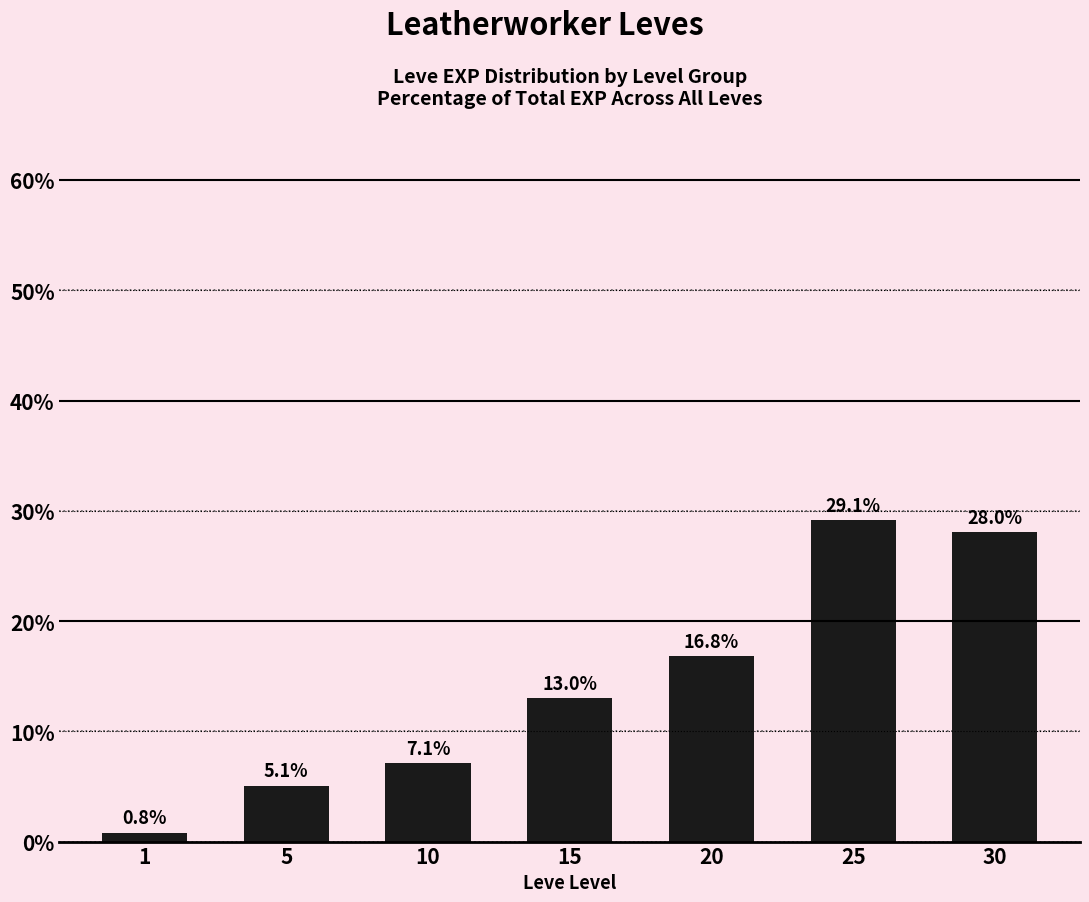

At which label does the data first exceed 12?

15